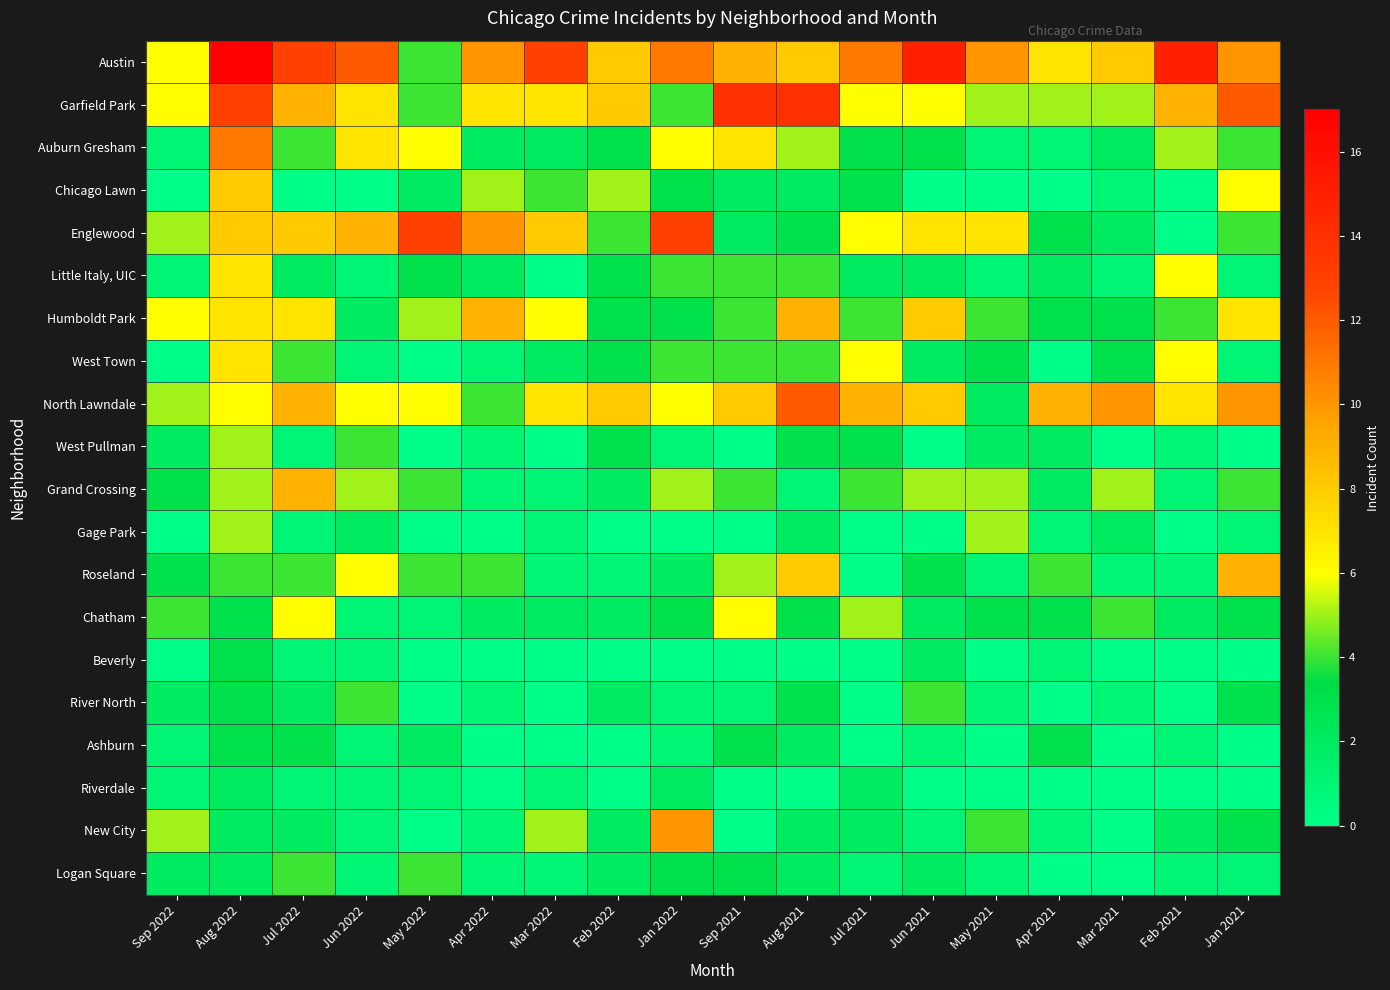

Rank the series by their maximum value, from lowest to highest.

Riverdale, Beverly, Ashburn, River North, Logan Square, West Pullman, Gage Park, Chatham, Little Italy, UIC, West Town, Chicago Lawn, Humboldt Park, Grand Crossing, Roseland, New City, Auburn Gresham, North Lawndale, Englewood, Garfield Park, Austin